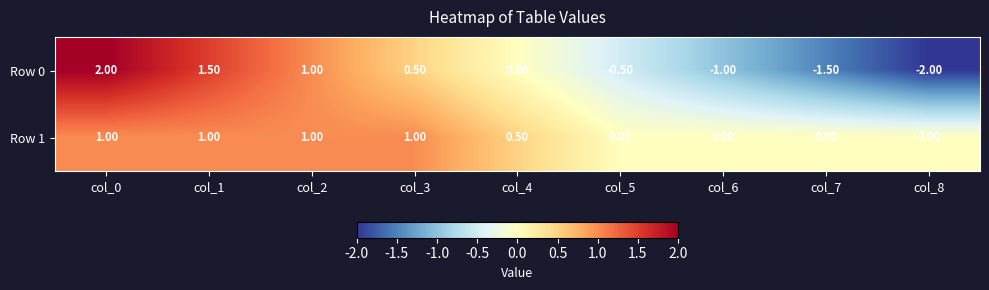

At which category is the sum across all series the highest?

col_0